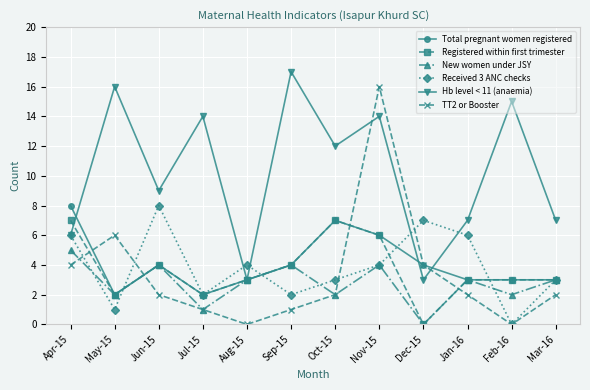

What position from the left is Jun-15?

3